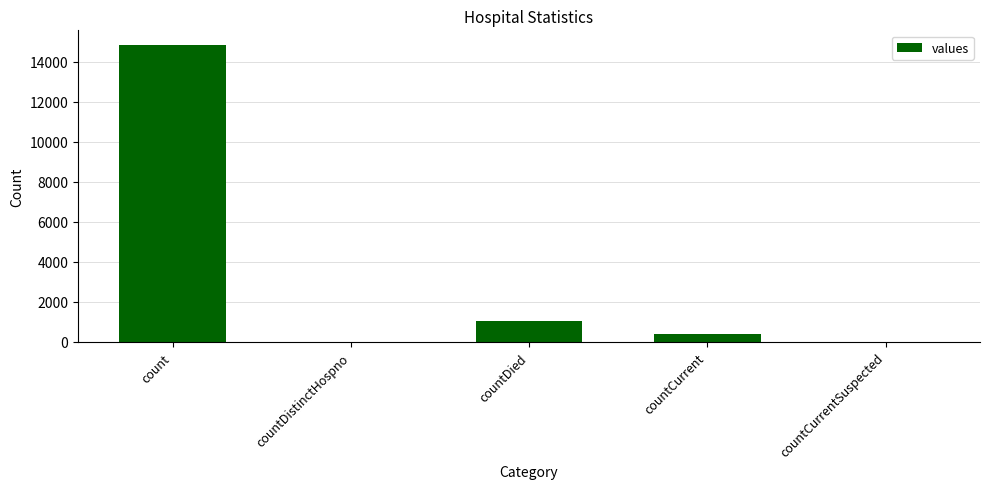

At which label does the data first exceed 383?

count